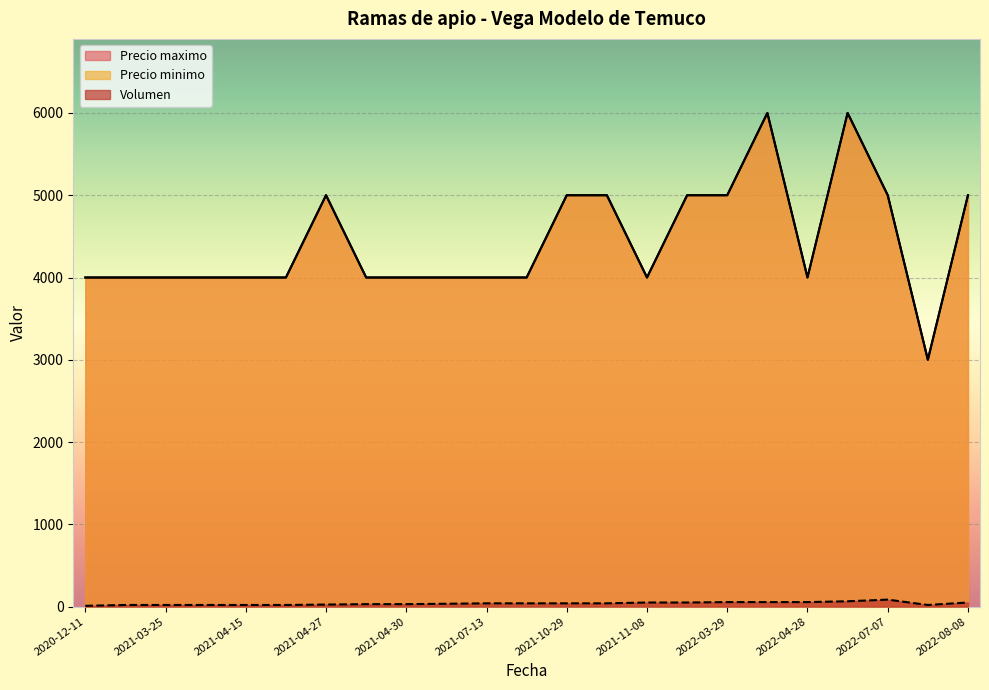

Where is the first local minimum for Volumen?

2022-08-04